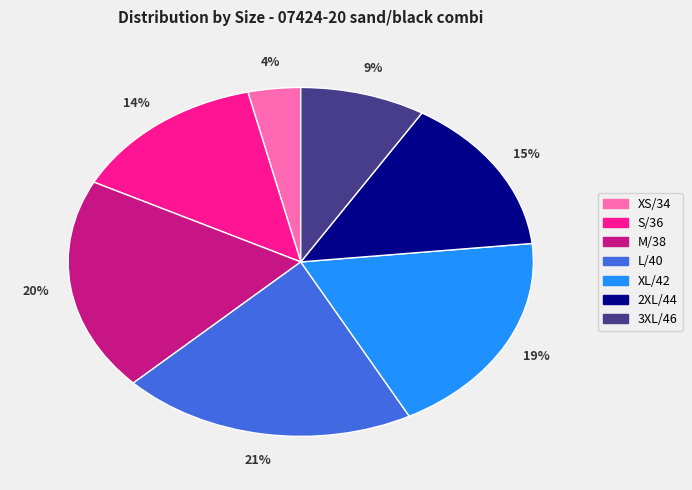

Which category has the biggest portion of the pie?

L/40